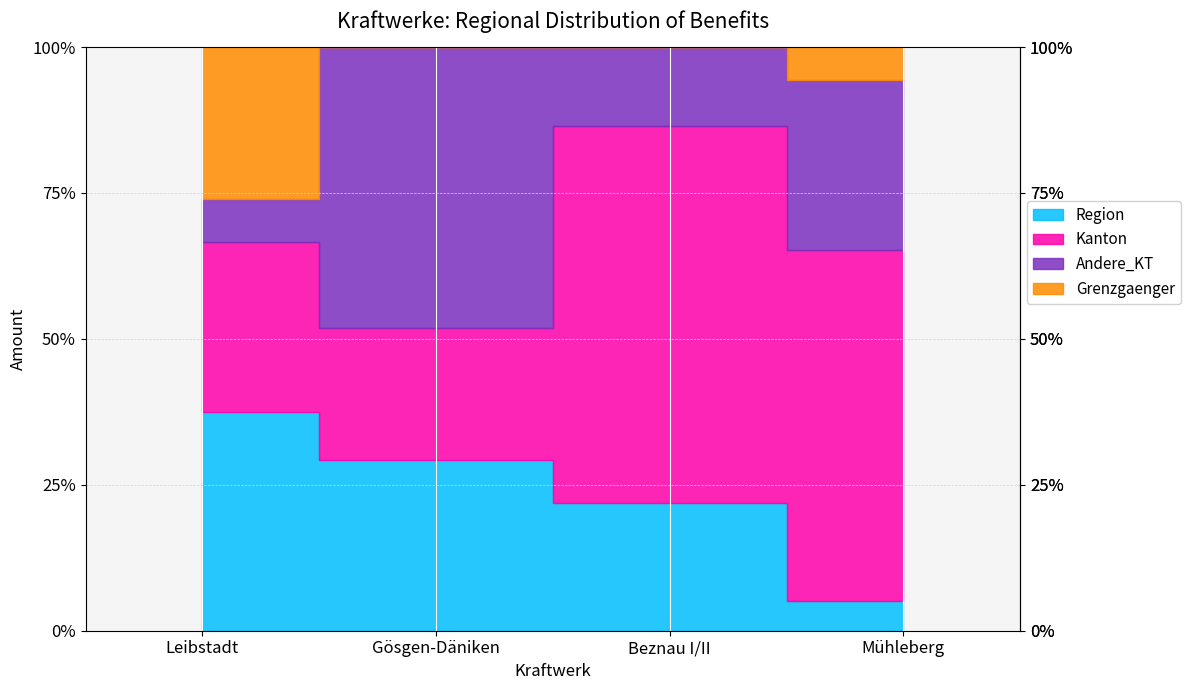

What is the sum of all Andere_KT values?

443